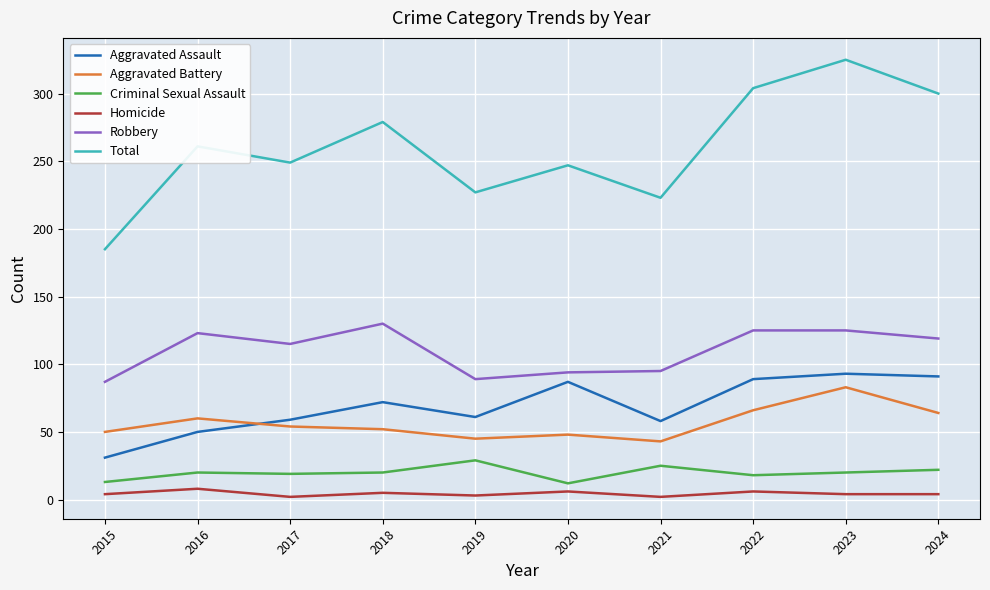

At 2024, list the series in order from largest to smallest.

Total, Robbery, Aggravated Assault, Aggravated Battery, Criminal Sexual Assault, Homicide